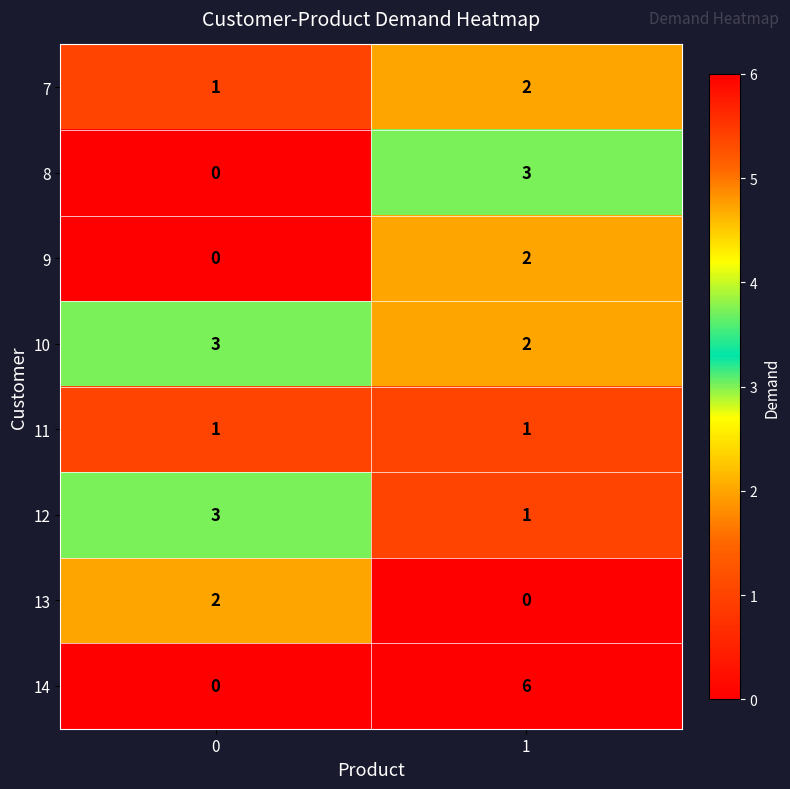

What is the sum of all 10 values?

5